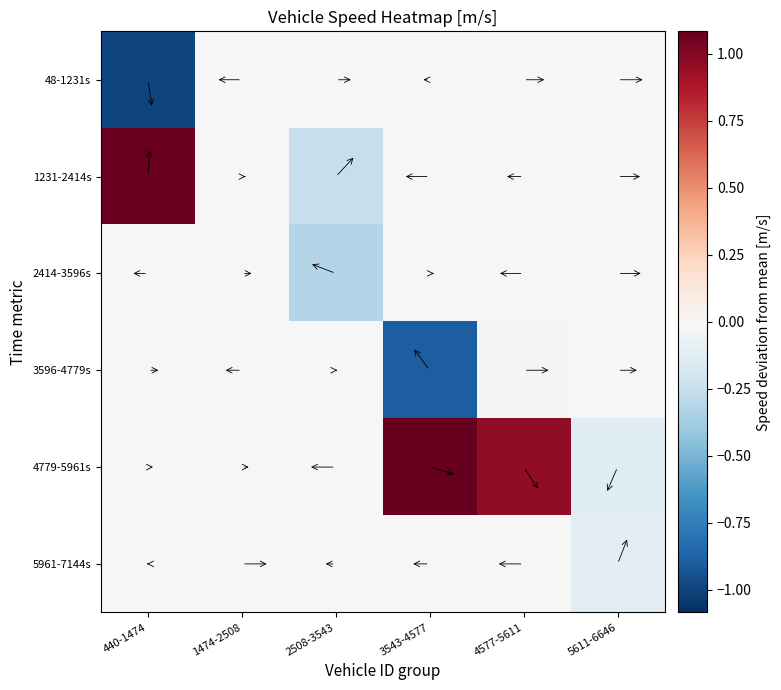

Between 440-1474 and 3543-4577, which series saw the biggest shift?

4779-5961s